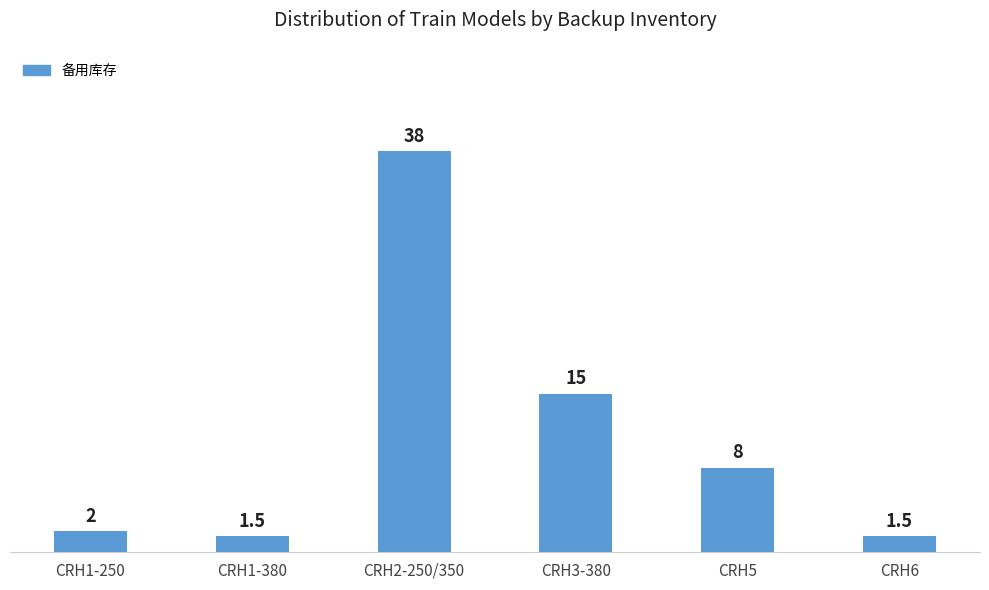

Count the number of categories in the chart.

6